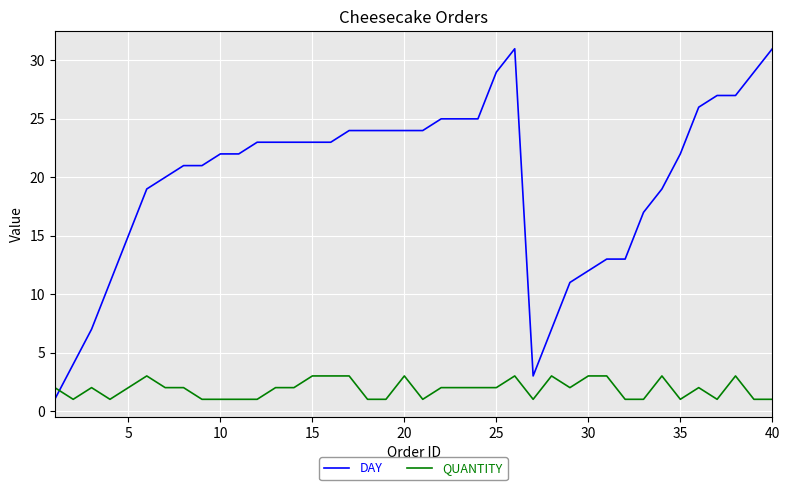

Reading right to left, extract all data points from this chart.

DAY: 31	29	27	27	26	22	19	17	13	13	12	11	7	3	31	29	25	25	25	24	24	24	24	24	23	23	23	23	23	22	22	21	21	20	19	15	11	7	4	1
QUANTITY: 1	1	3	1	2	1	3	1	1	3	3	2	3	1	3	2	2	2	2	1	3	1	1	3	3	3	2	2	1	1	1	1	2	2	3	2	1	2	1	2